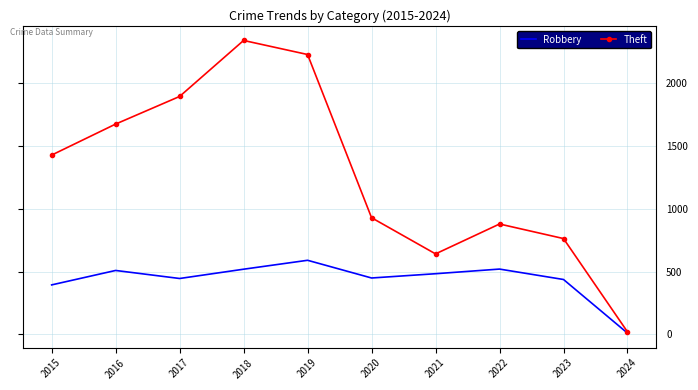

In Theft, how many points are higher than both neighbors (excluding endpoints)?

2